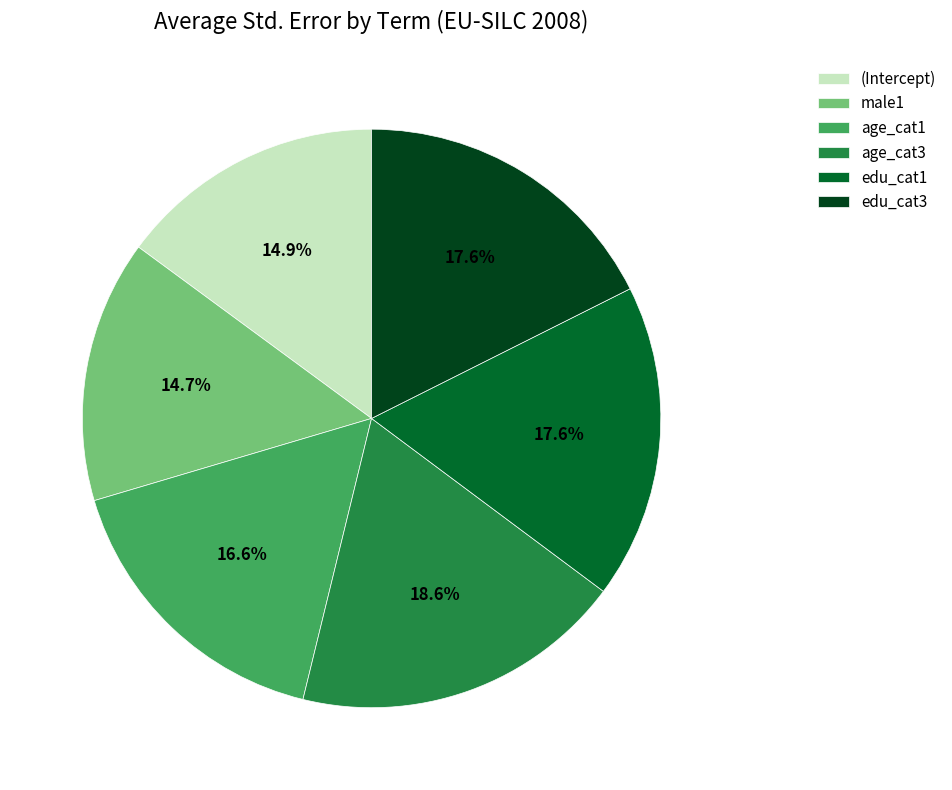

What percentage is NOT represented by (Intercept)?

85.1%